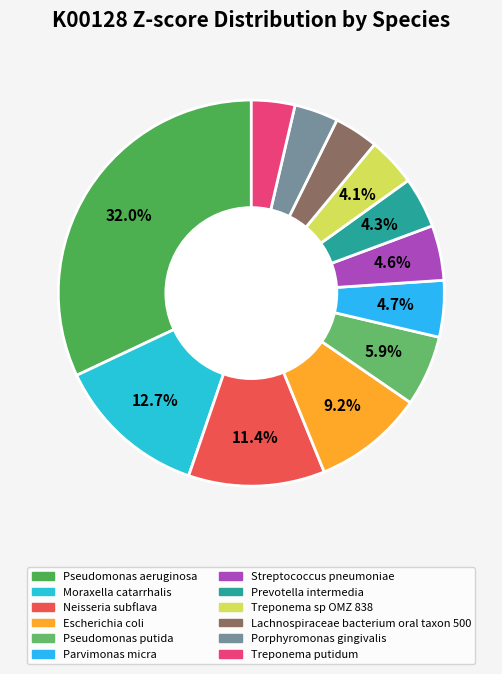

How many slices are in this pie chart?

12